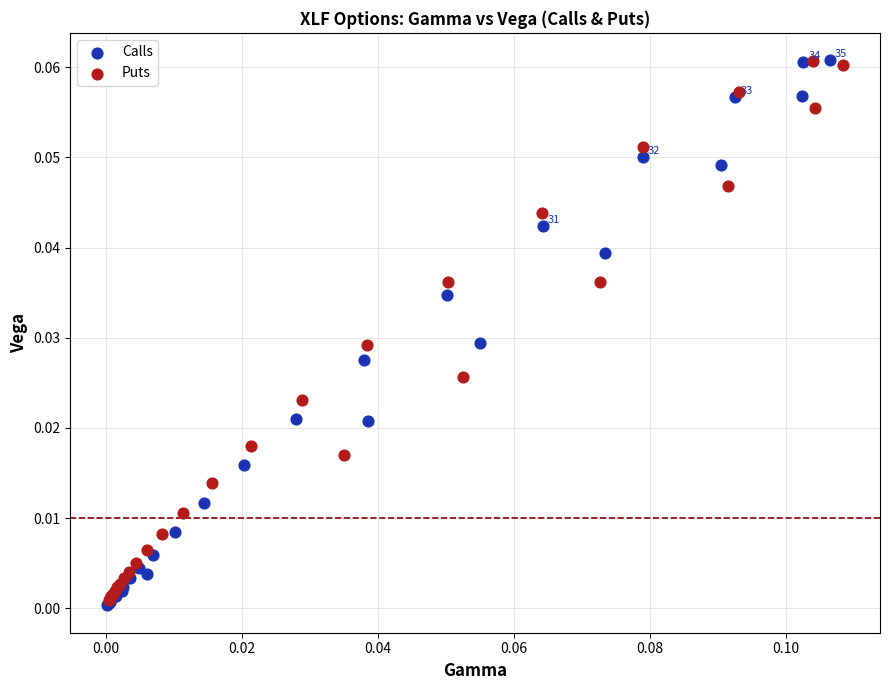

Which series has the largest Y range (max minus min)?

Calls